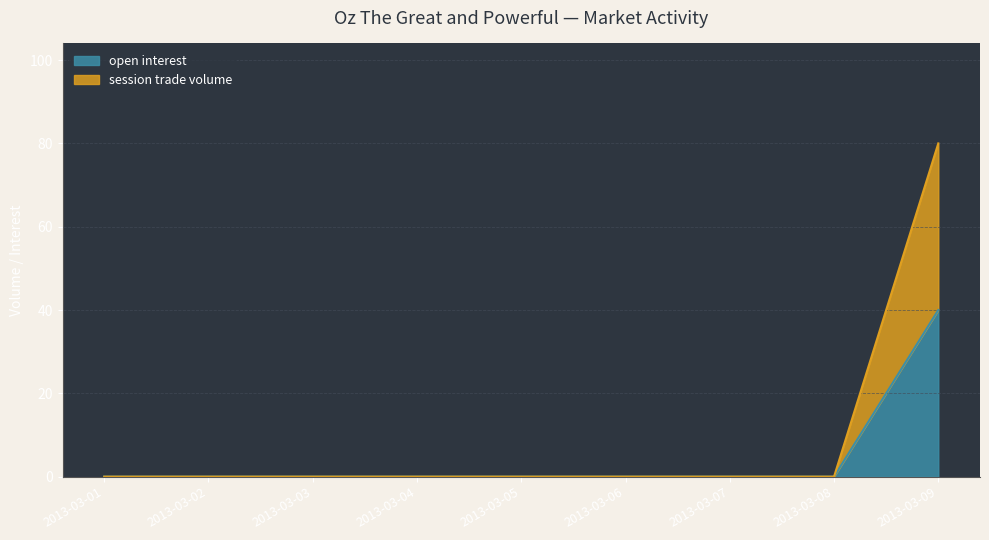

List the series in order of their overall mean, lowest first.

open interest, session trade volume